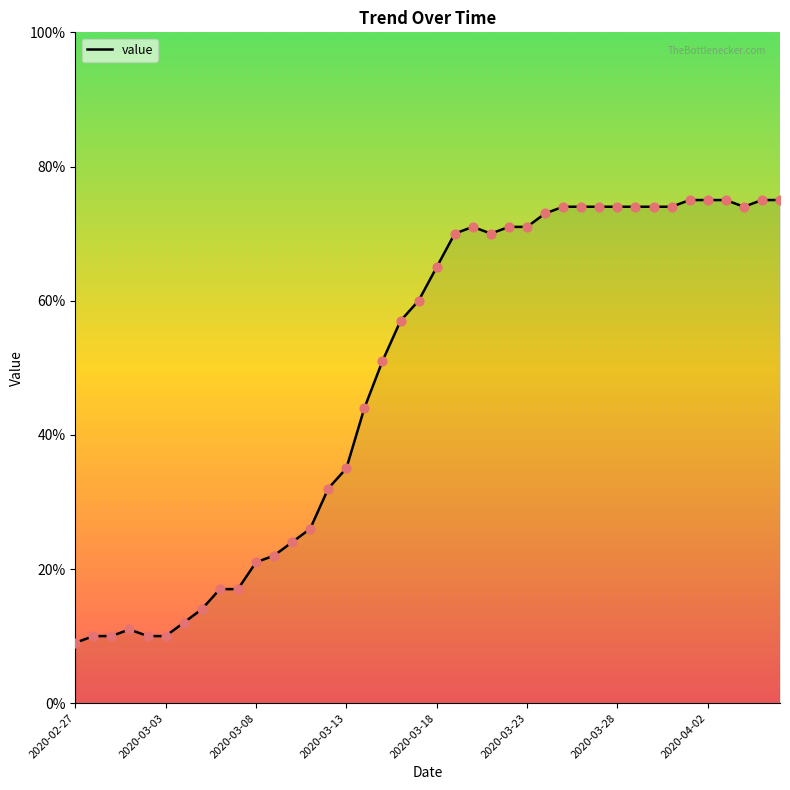

What is the maximum value shown in the chart?

75